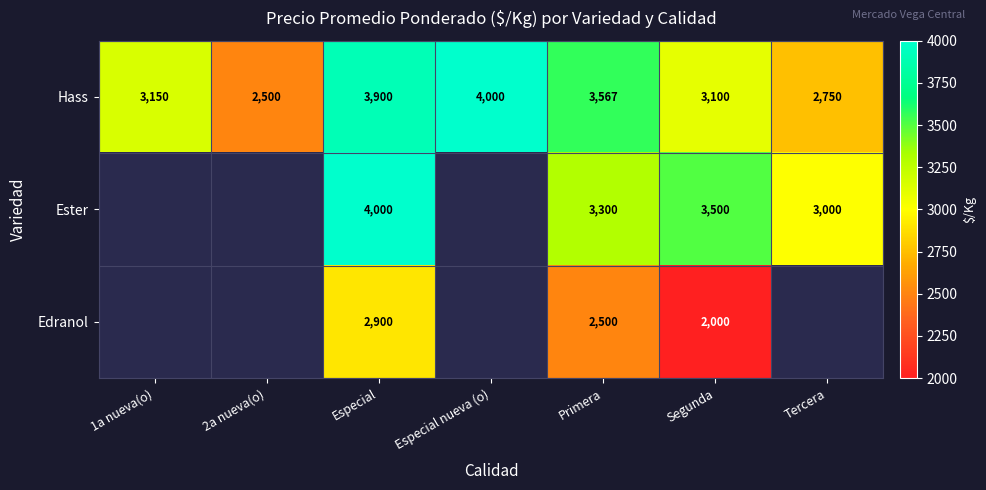

True or false: Hass has a value of 3567 at Primera.

True